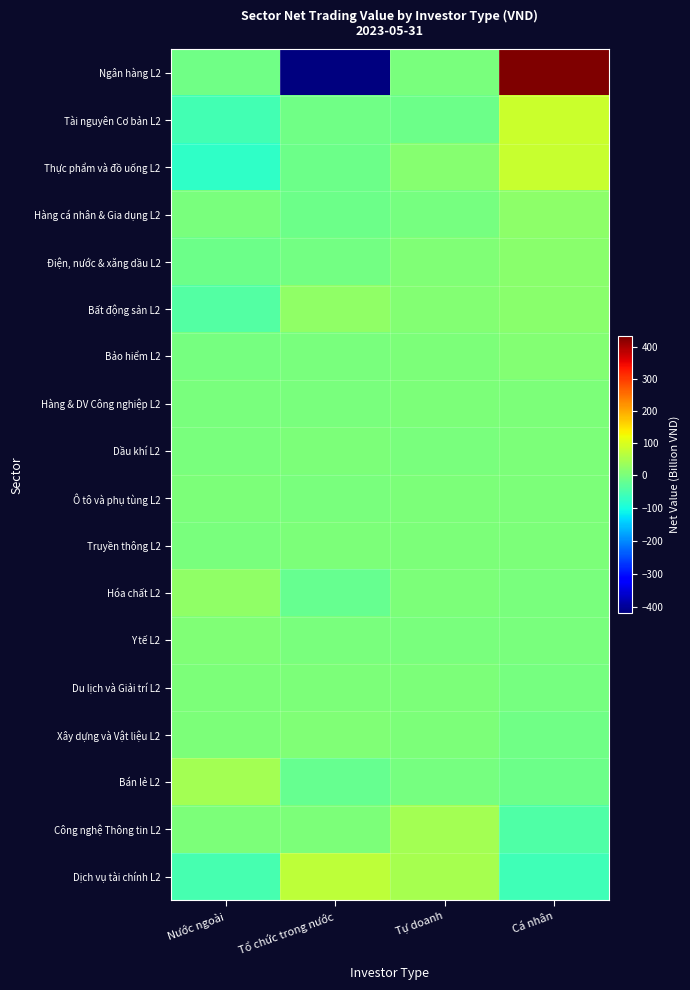

Which series has the widest spread of values?

Ngân hàng L2